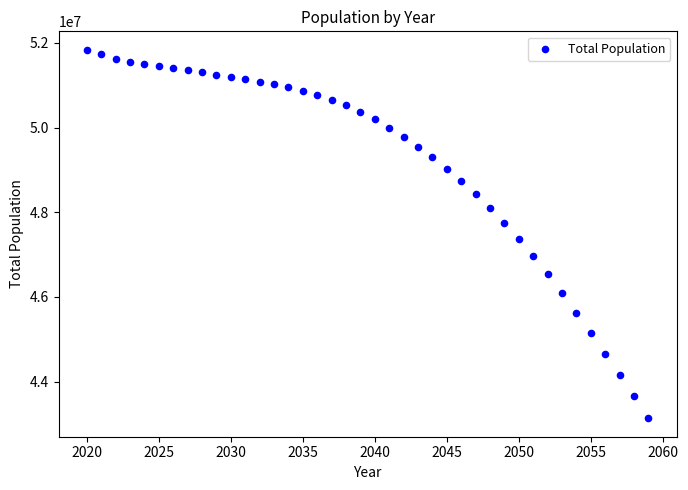

What Y value in the scatter plot is closest to 47485185?

47358532